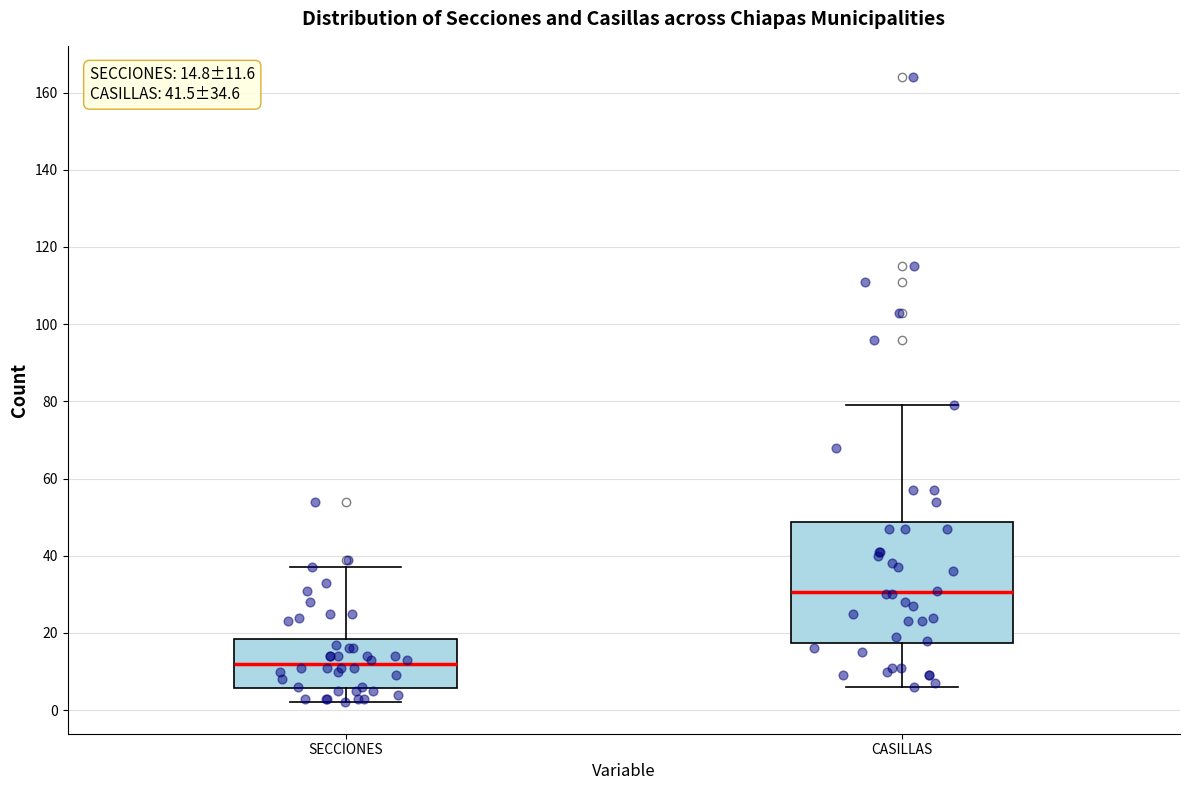

Comparing the boxes themselves (not the whiskers), which one is the tallest?

CASILLAS